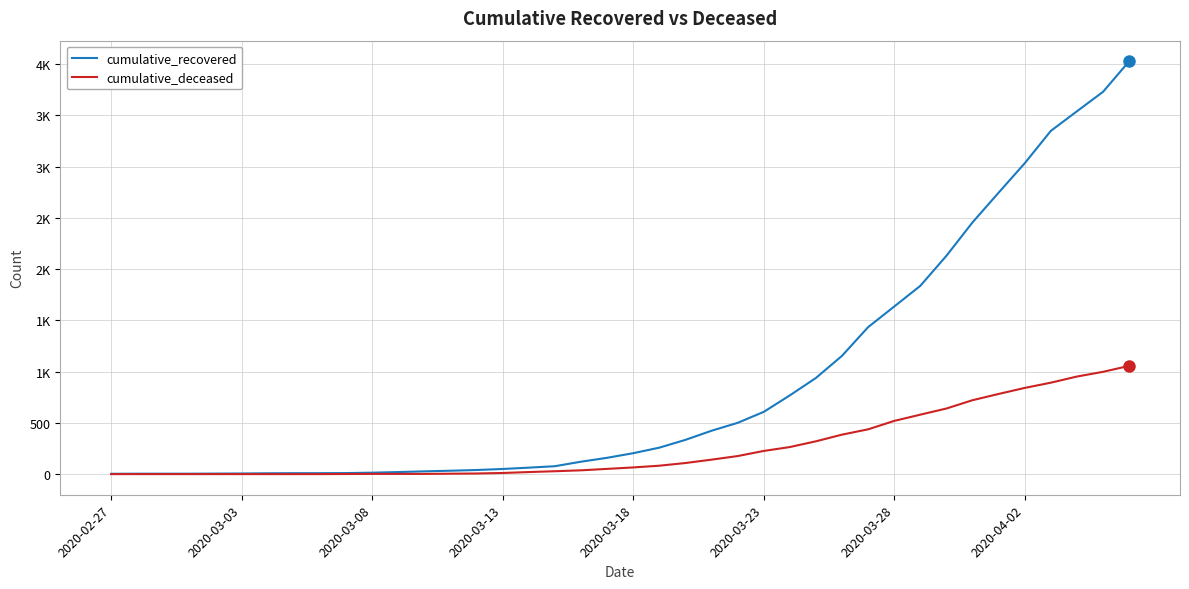

True or false: cumulative_recovered and cumulative_deceased cross at least once.

False